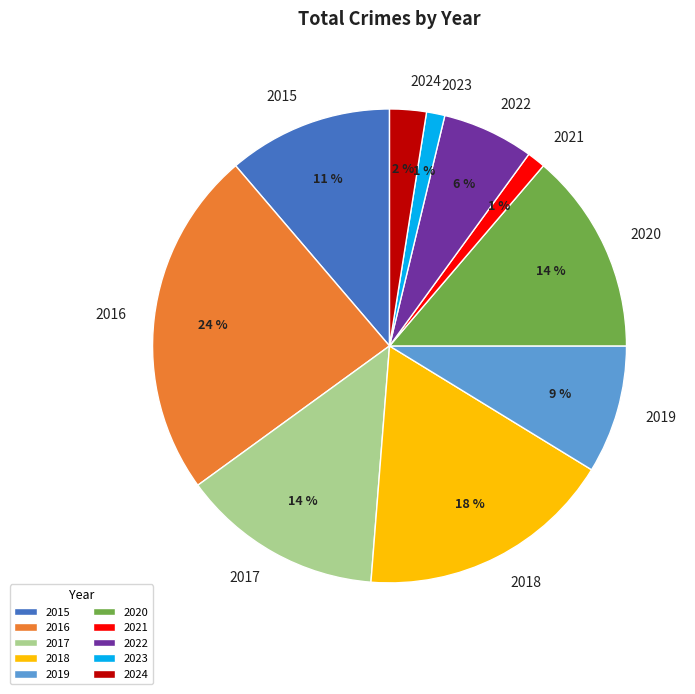

True or false: 2017 accounts for 14% of the total.

True